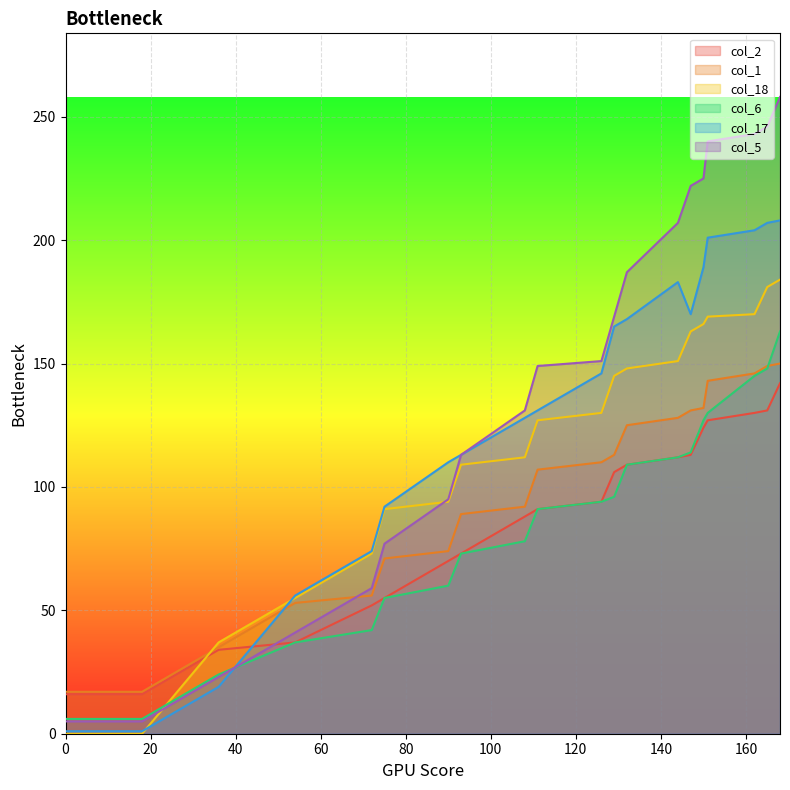

What is the approximate value of col_1 at 75, to the nearest 50?

50